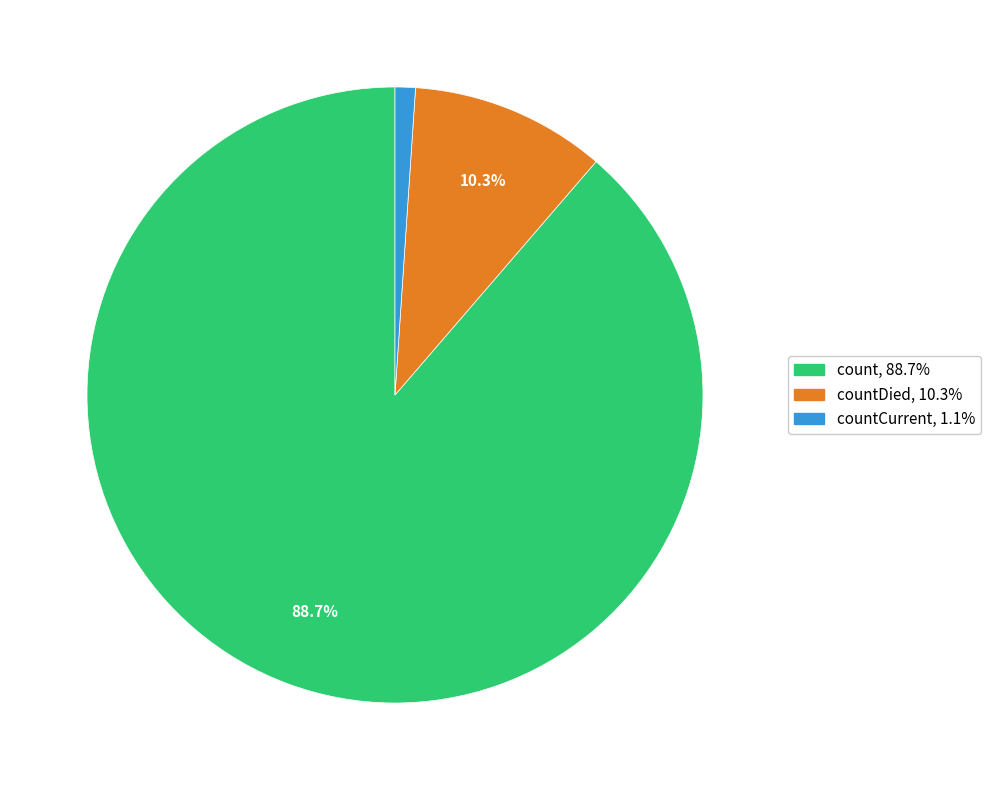

Is there a majority slice in this chart?

Yes